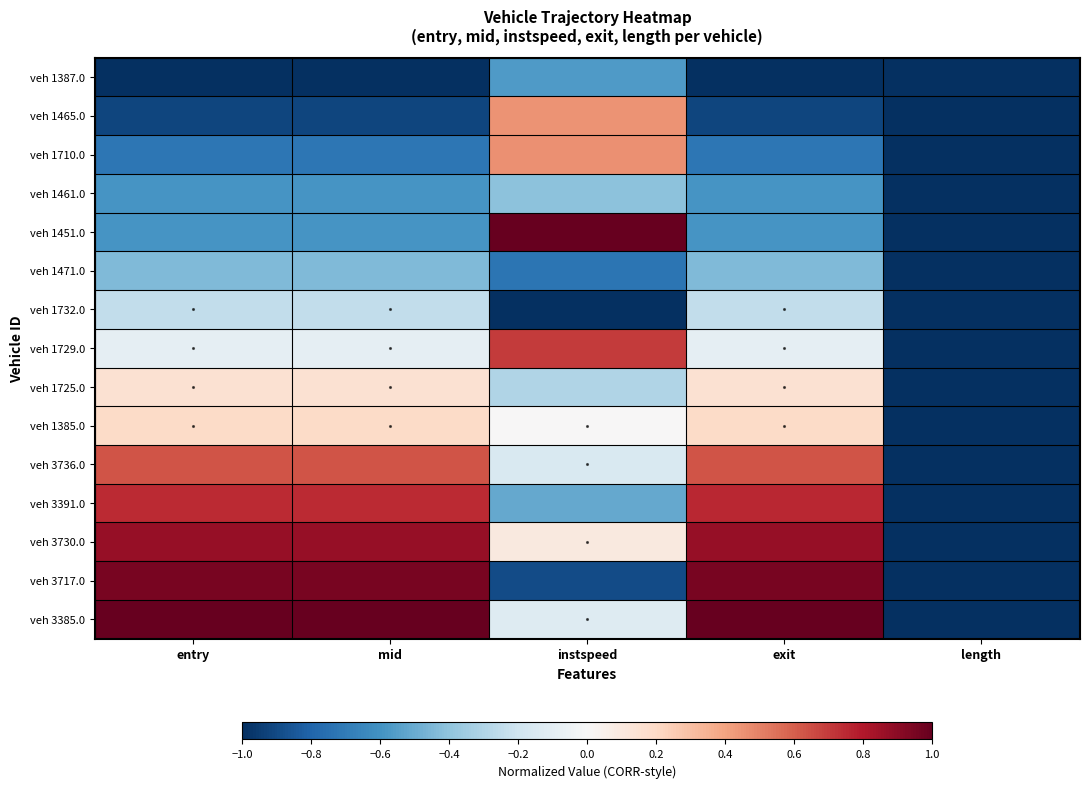

Which category has the lowest value across all series?

entry